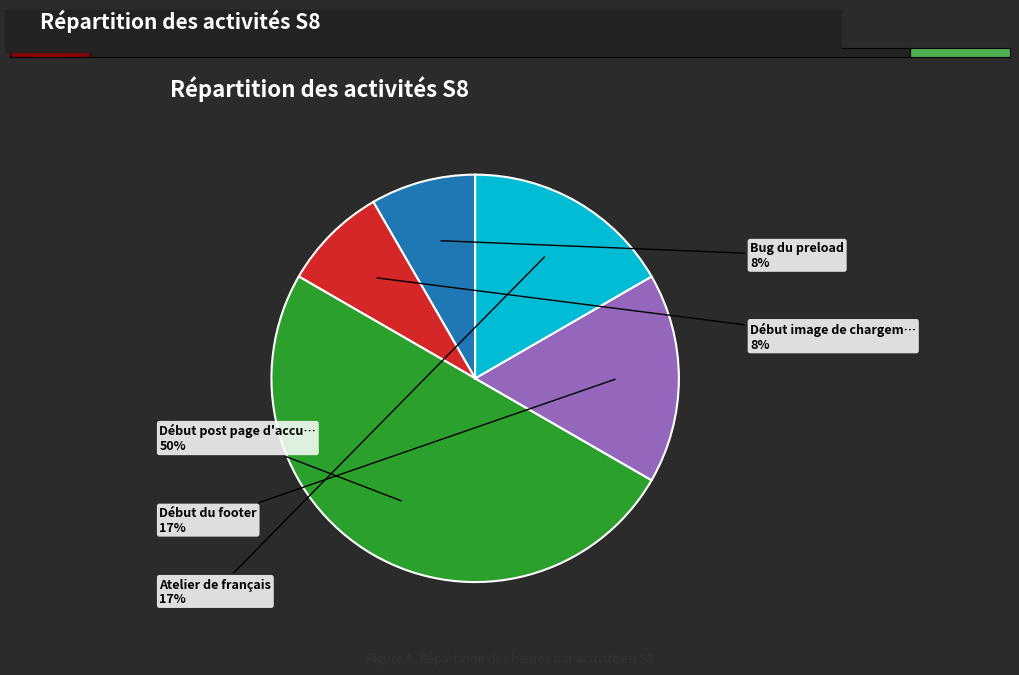

To the nearest percent, what is the difference between the largest and smallest slice percentages?

42%